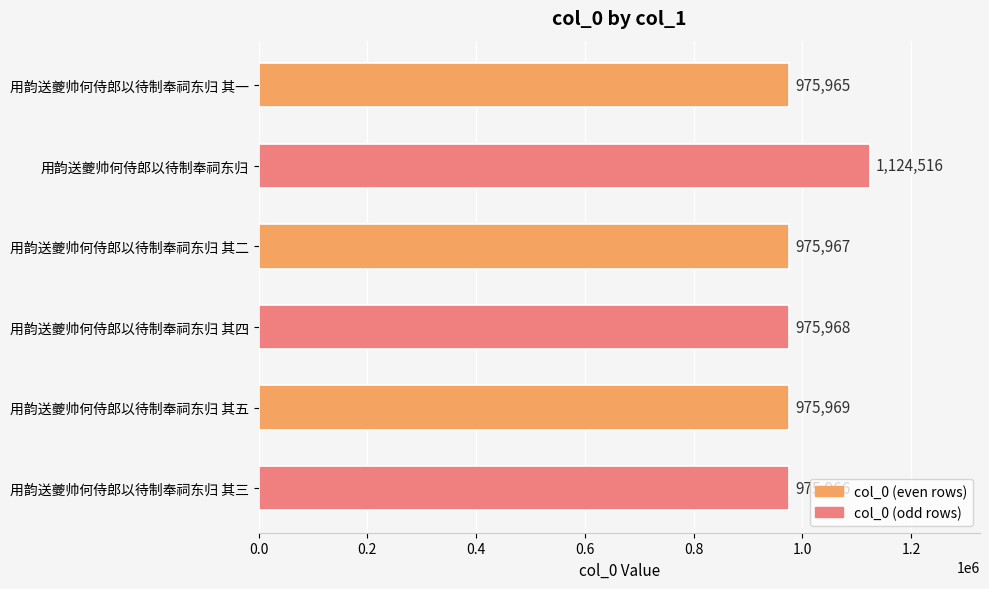

What is the average value?

1000725